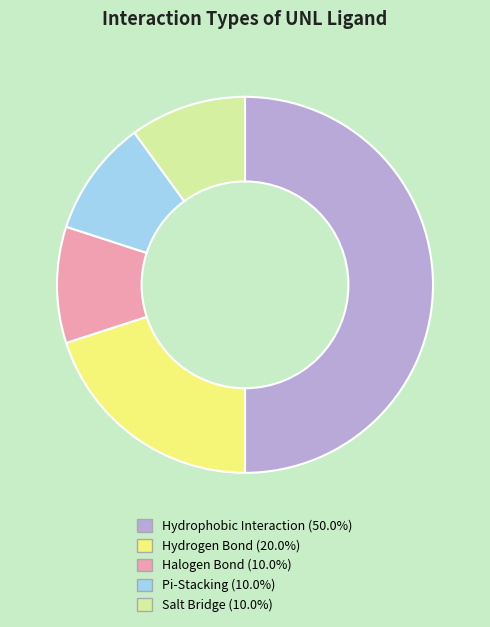

Do Hydrophobic Interaction and Salt Bridge together represent more than half of the pie?

Yes